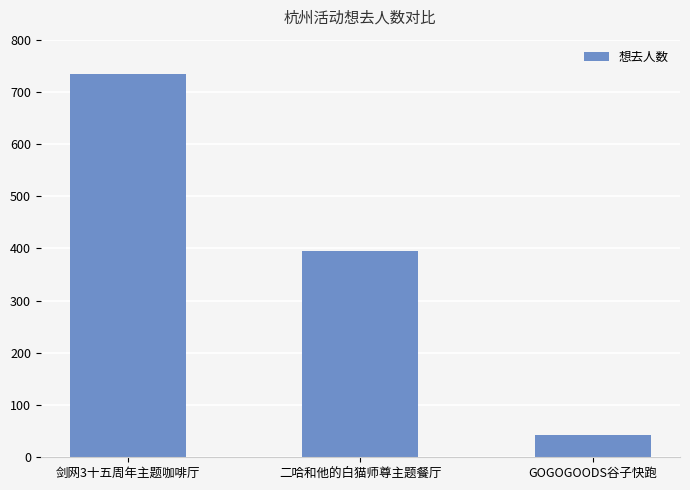

How many values are between 42 and 734?

3